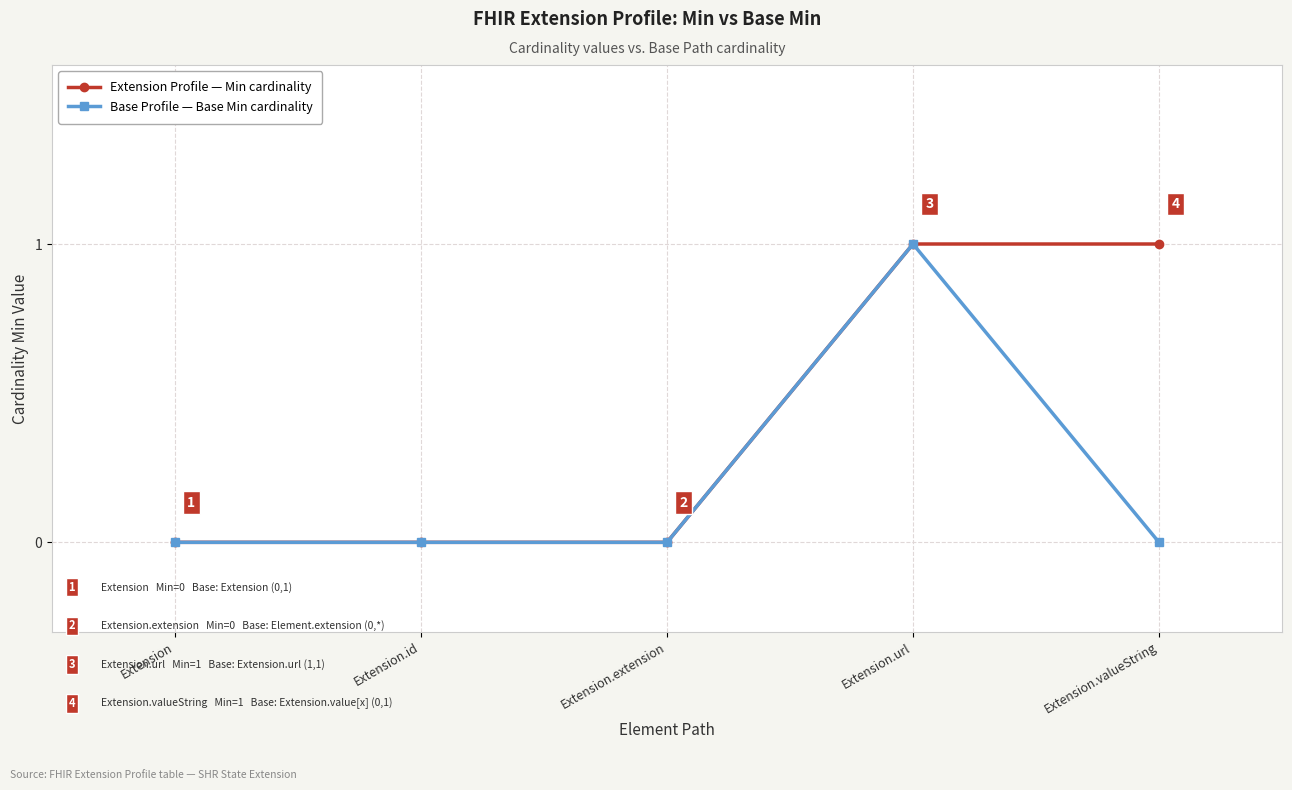

Which series has the largest total across all categories?

Extension Profile — Min cardinality